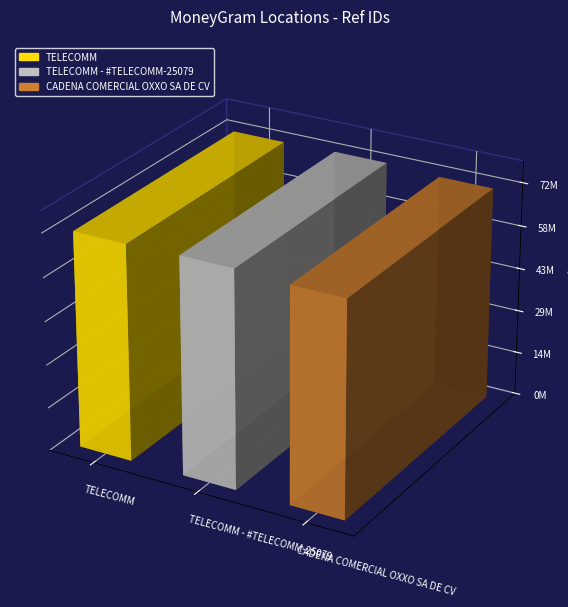

What is the value of the 1st bar from the left?

72226786